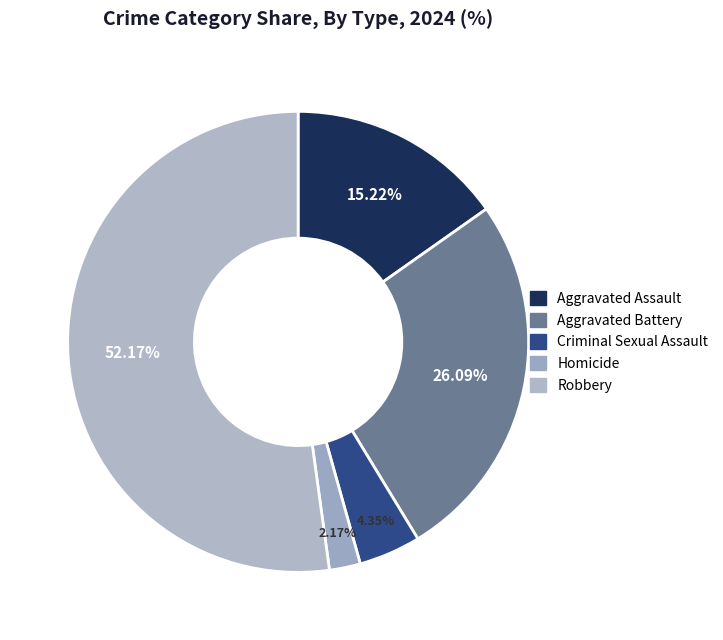

Which slice is the smallest?

Homicide